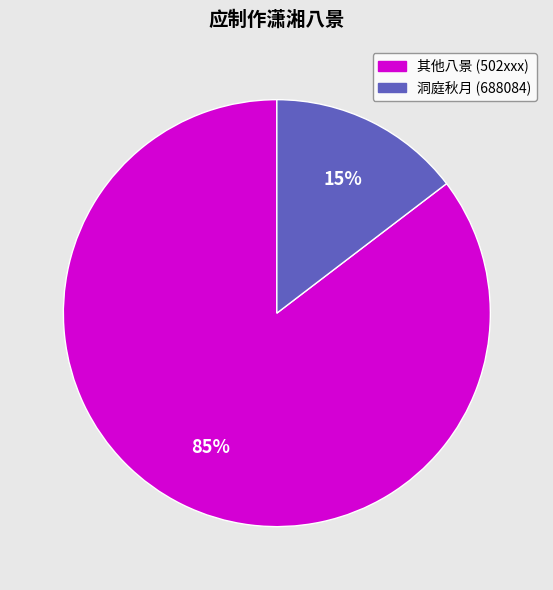

Does any single category account for the majority?

Yes